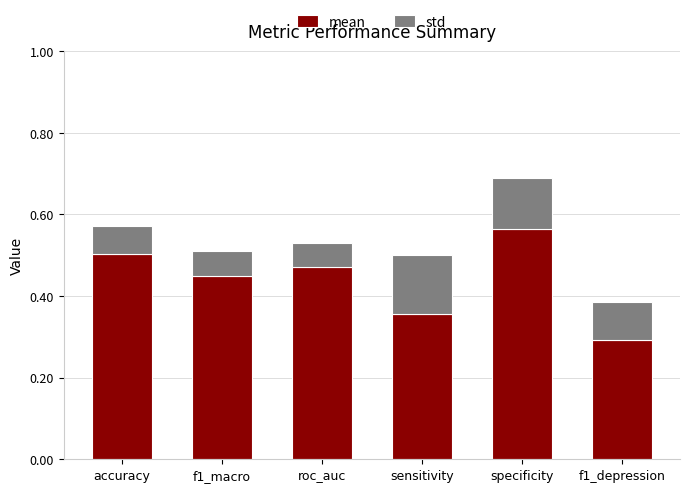

Which category has the lowest value in the mean series?

f1_depression